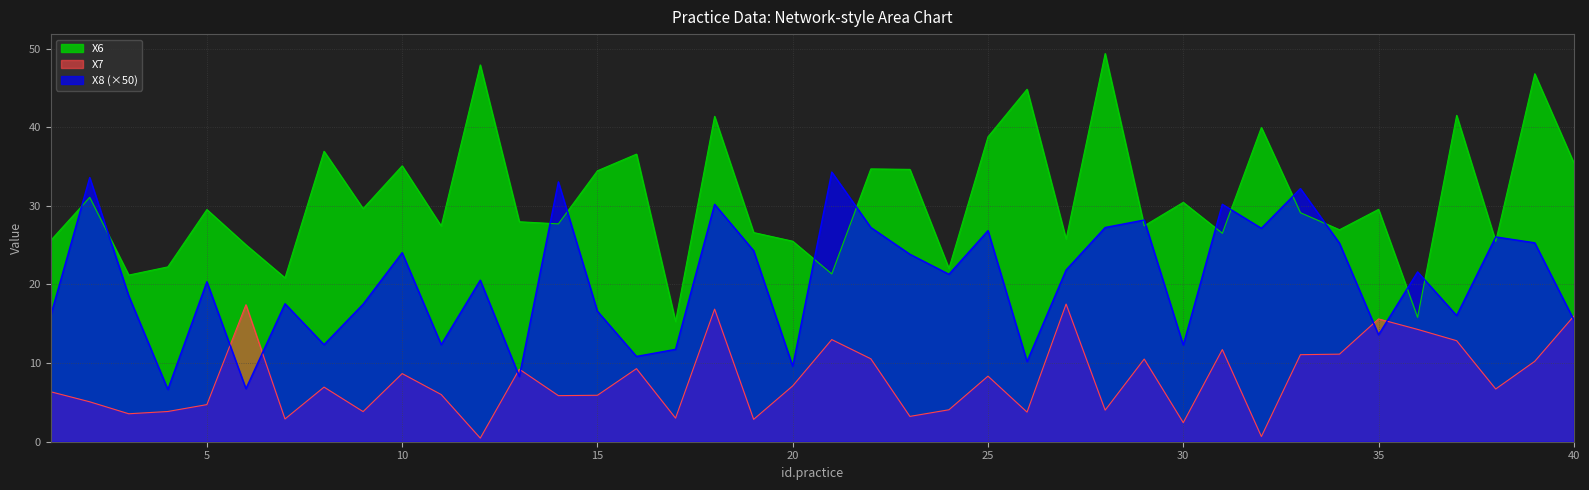

Which label corresponds to the smallest value in the chart?

12